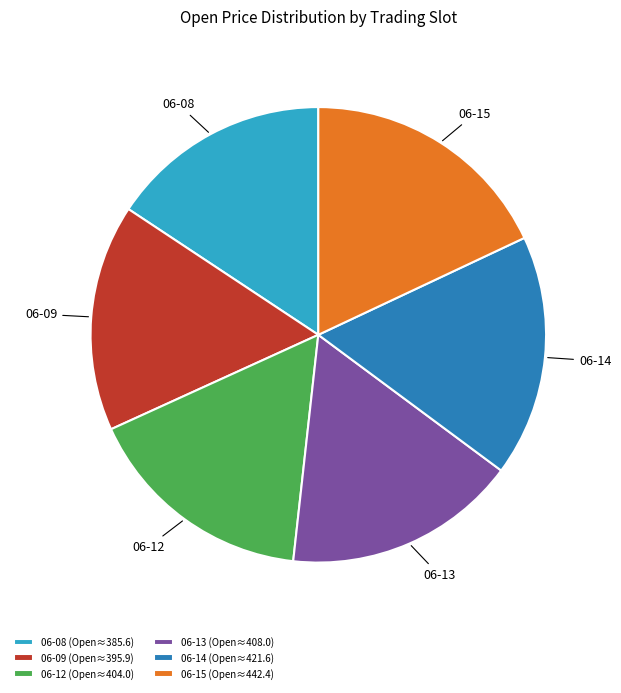

What is the ratio of the value at 06-14 (Open≈421.6) to the value at 06-15 (Open≈442.4)?

1.0